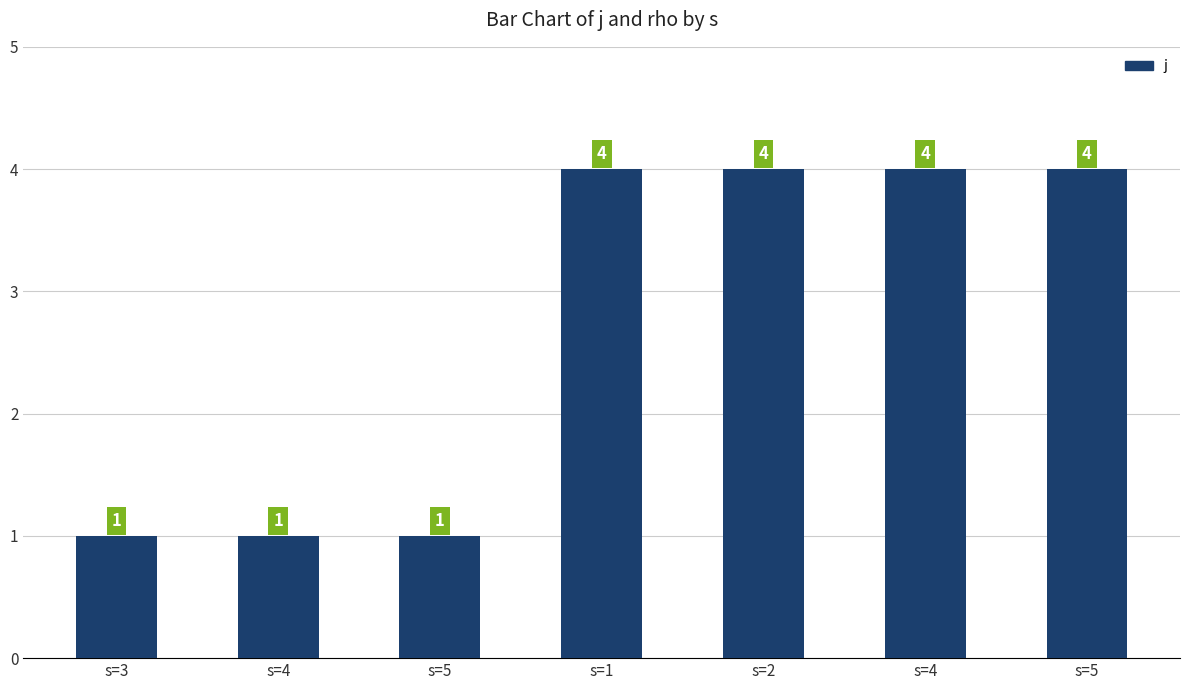

True or false: the data shows 1 at s=3.

True